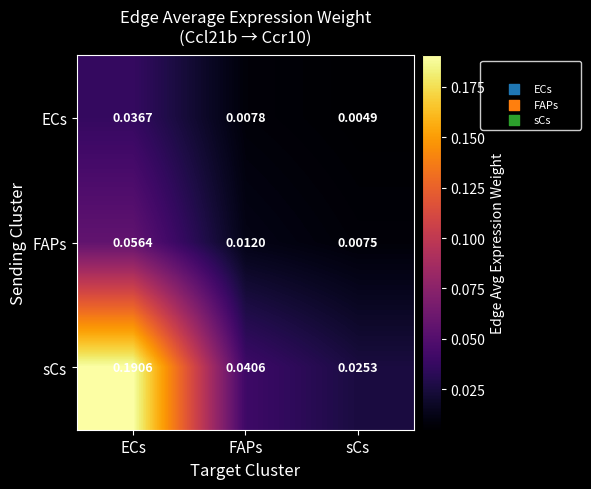

Which series changed the most between ECs and FAPs?

sCs